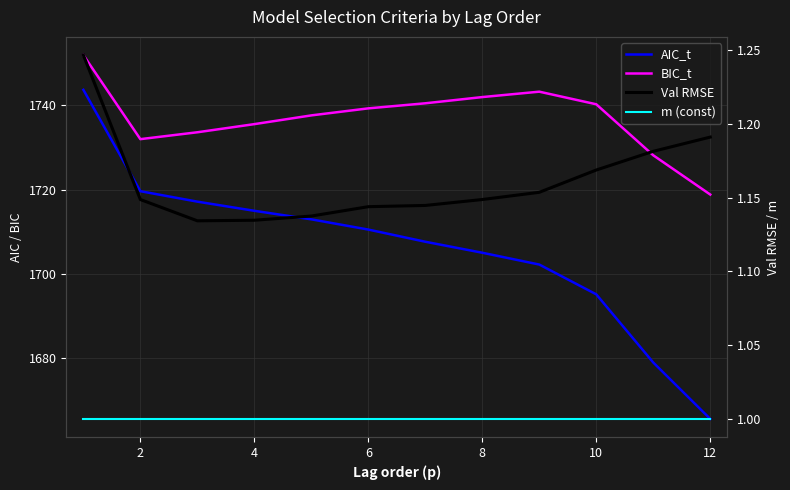

Between 2 and 8, which series saw the biggest shift?

AIC_t